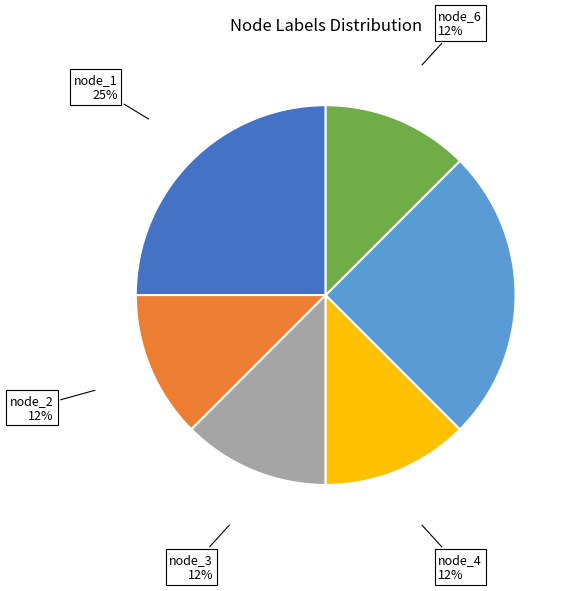

What is the ratio of the value at node_3 to the value at node_1?

0.5